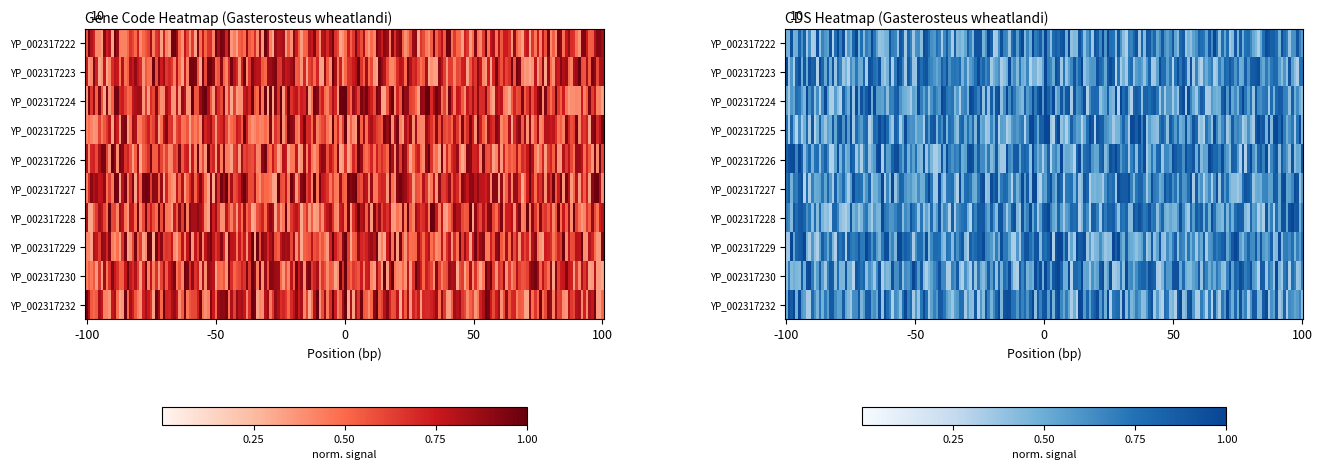

The code_values series shows 3 at 7. True or false?

False